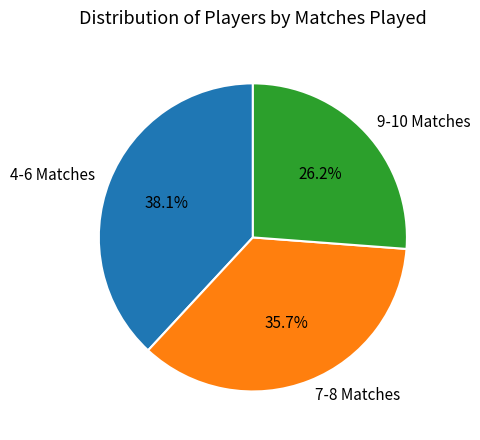

How much of the chart is everything except 9-10 Matches?

73.8%